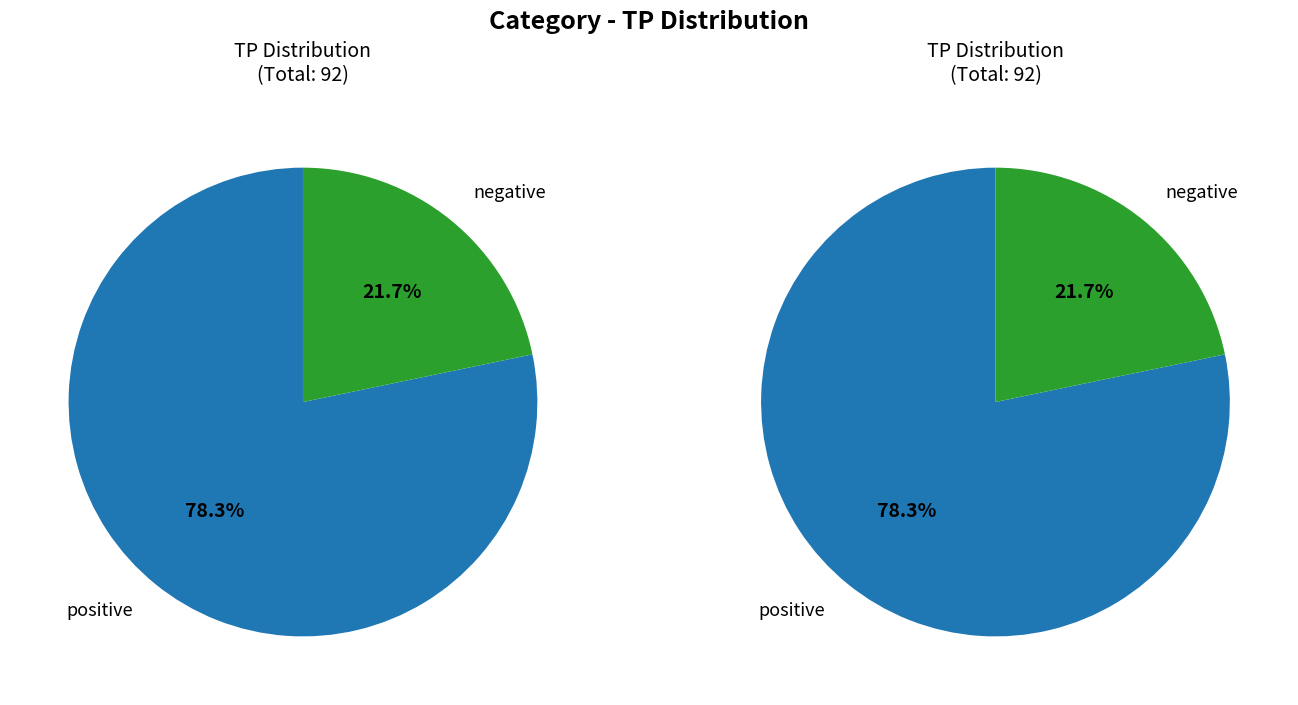

Is it true that neutral is 1% of the pie?

False